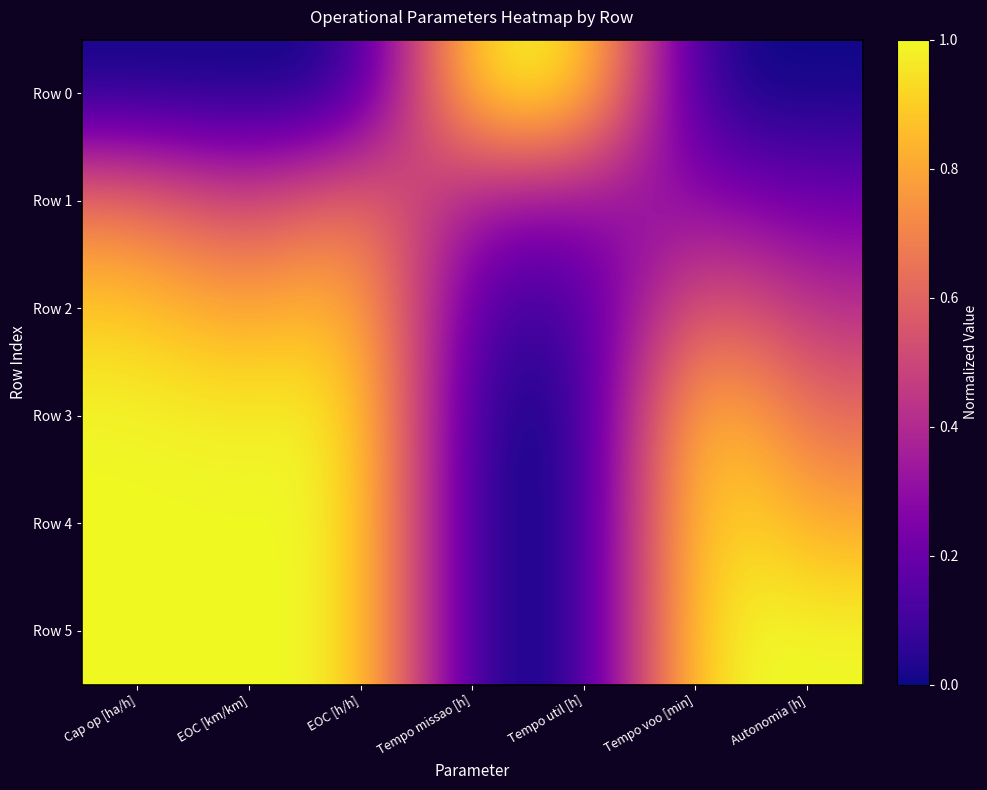

Reading left to right, what are all the values shown in this chart?

Row 0: Cap op [ha/h]=0.0	EOC [km/km]=0.0	EOC [h/h]=0.0	Tempo missao [h]=1.0	Tempo util [h]=1.0	Tempo voo [min]=0.0	Autonomia [h]=0.0
Row 1: Cap op [ha/h]=0.7	EOC [km/km]=0.5	EOC [h/h]=0.7	Tempo missao [h]=0.3	Tempo util [h]=0.3	Tempo voo [min]=0.3	Autonomia [h]=0.2
Row 2: Cap op [ha/h]=0.9	EOC [km/km]=0.8	EOC [h/h]=0.9	Tempo missao [h]=0.1	Tempo util [h]=0.1	Tempo voo [min]=0.6	Autonomia [h]=0.4
Row 3: Cap op [ha/h]=1.0	EOC [km/km]=1.0	EOC [h/h]=1.0	Tempo missao [h]=0.0	Tempo util [h]=0.0	Tempo voo [min]=1.0	Autonomia [h]=0.6
Row 4: Cap op [ha/h]=1.0	EOC [km/km]=1.0	EOC [h/h]=1.0	Tempo missao [h]=0.0	Tempo util [h]=0.0	Tempo voo [min]=1.0	Autonomia [h]=0.8
Row 5: Cap op [ha/h]=1.0	EOC [km/km]=1.0	EOC [h/h]=1.0	Tempo missao [h]=0.0	Tempo util [h]=0.0	Tempo voo [min]=1.0	Autonomia [h]=1.0